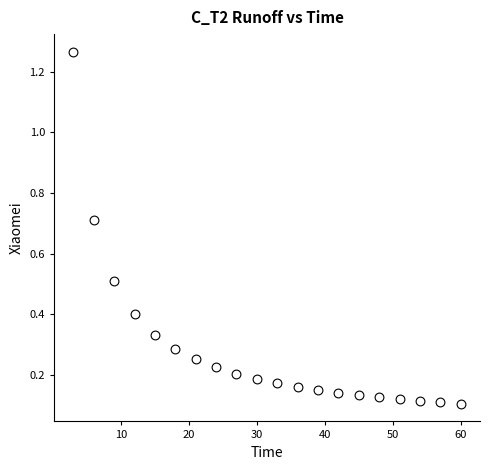

What is the range of Y values (max minus min)?

1.2